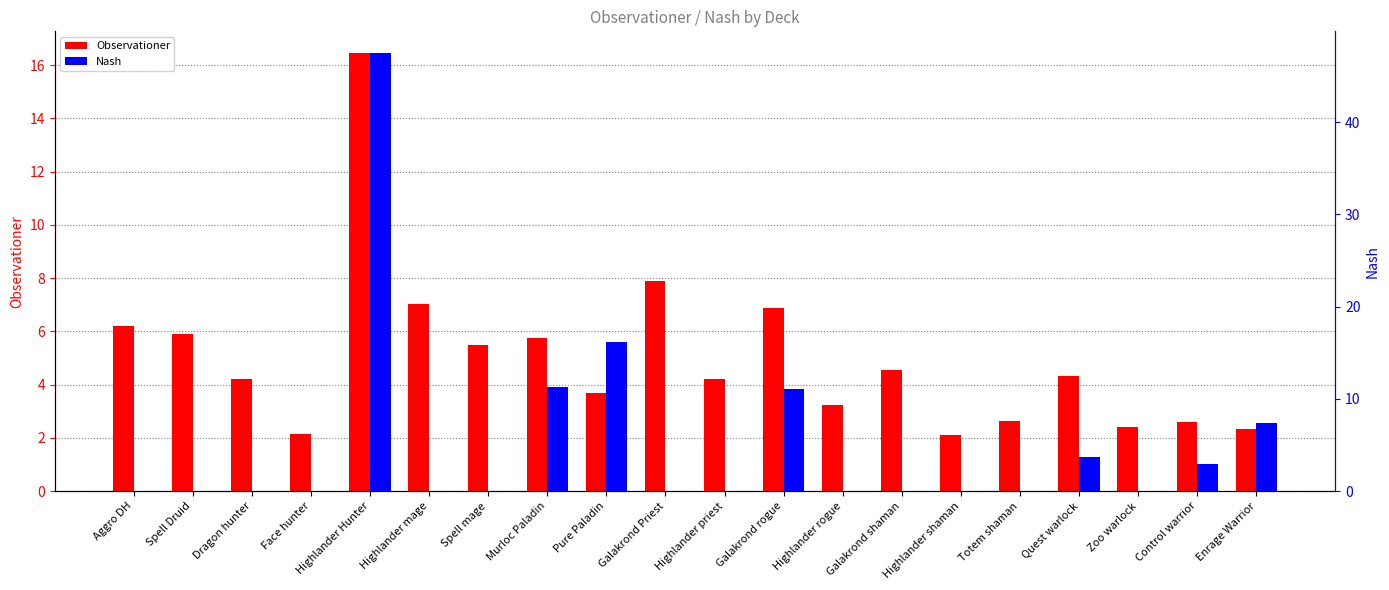

Between Pure Paladin and Quest warlock, which series saw the biggest shift?

Nash